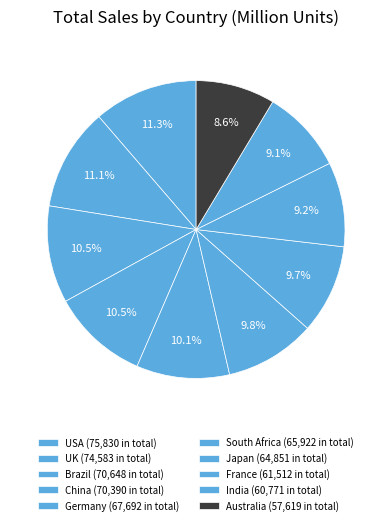

What is the largest slice in the pie chart?

USA